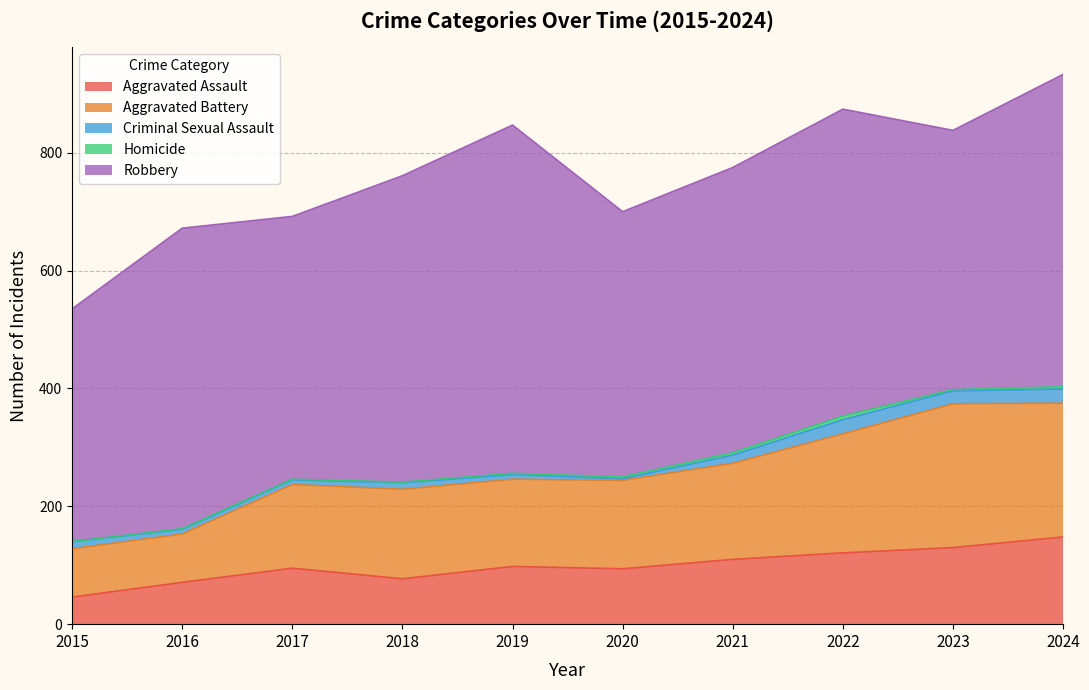

What is the lowest value of the Criminal Sexual Assault series?

3